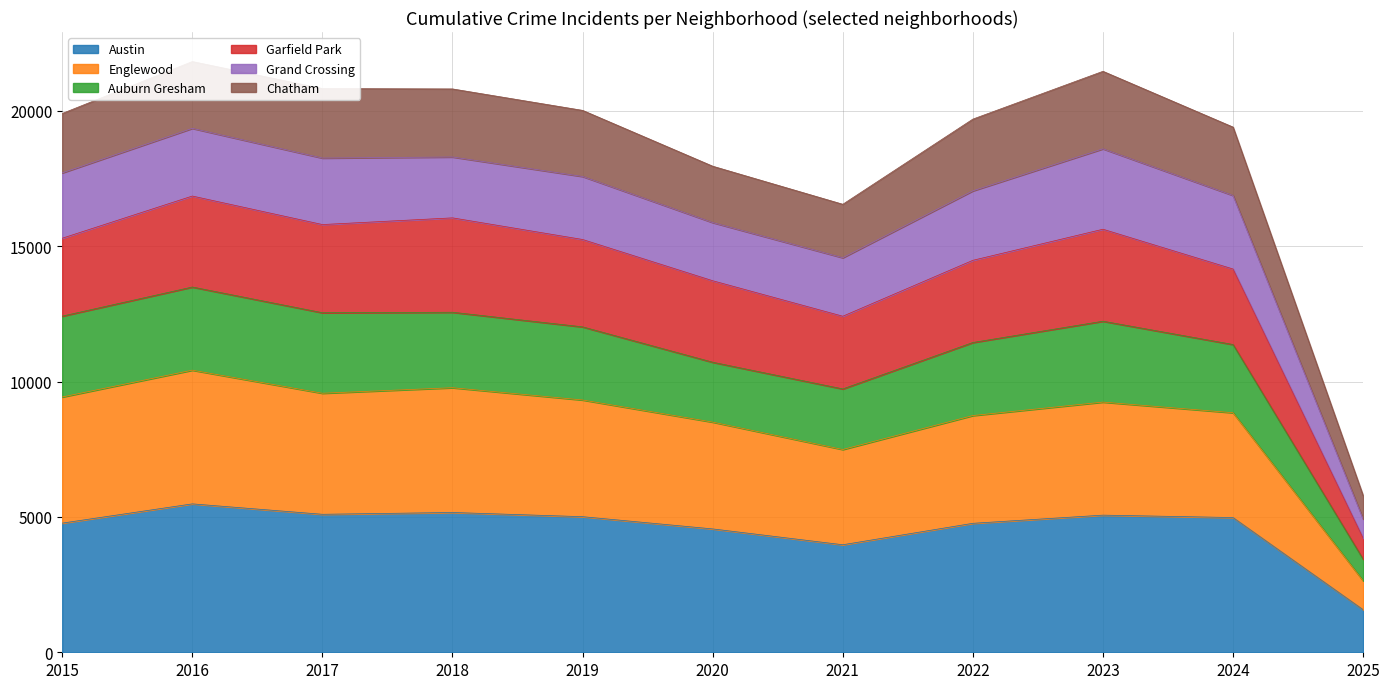

True or false: Austin has a value of 5008 at 2019.

True